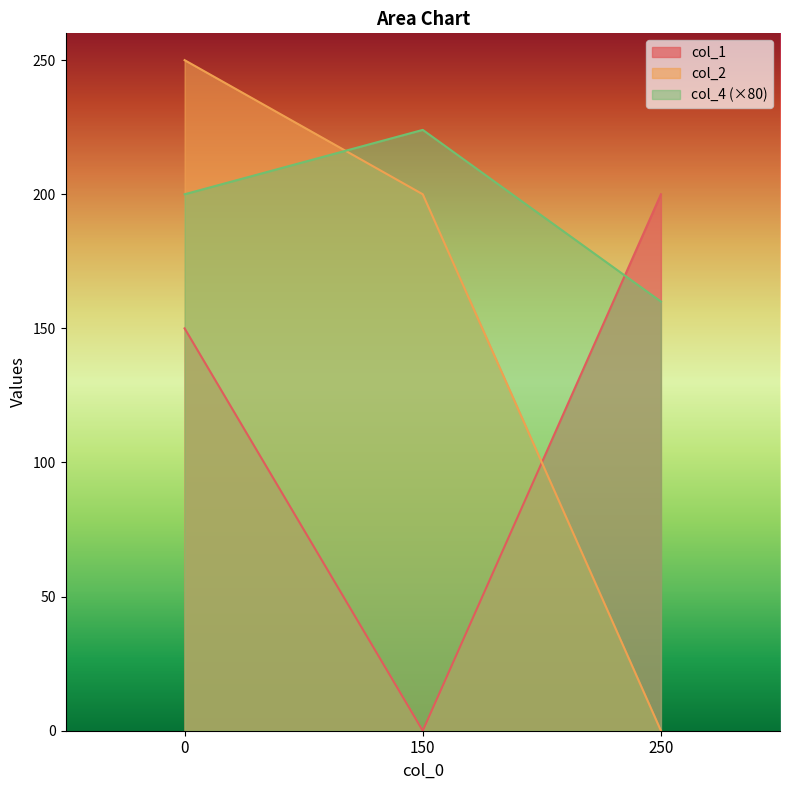

Rank the series by their average value, from lowest to highest.

col_1, col_2, col_4 (×80)